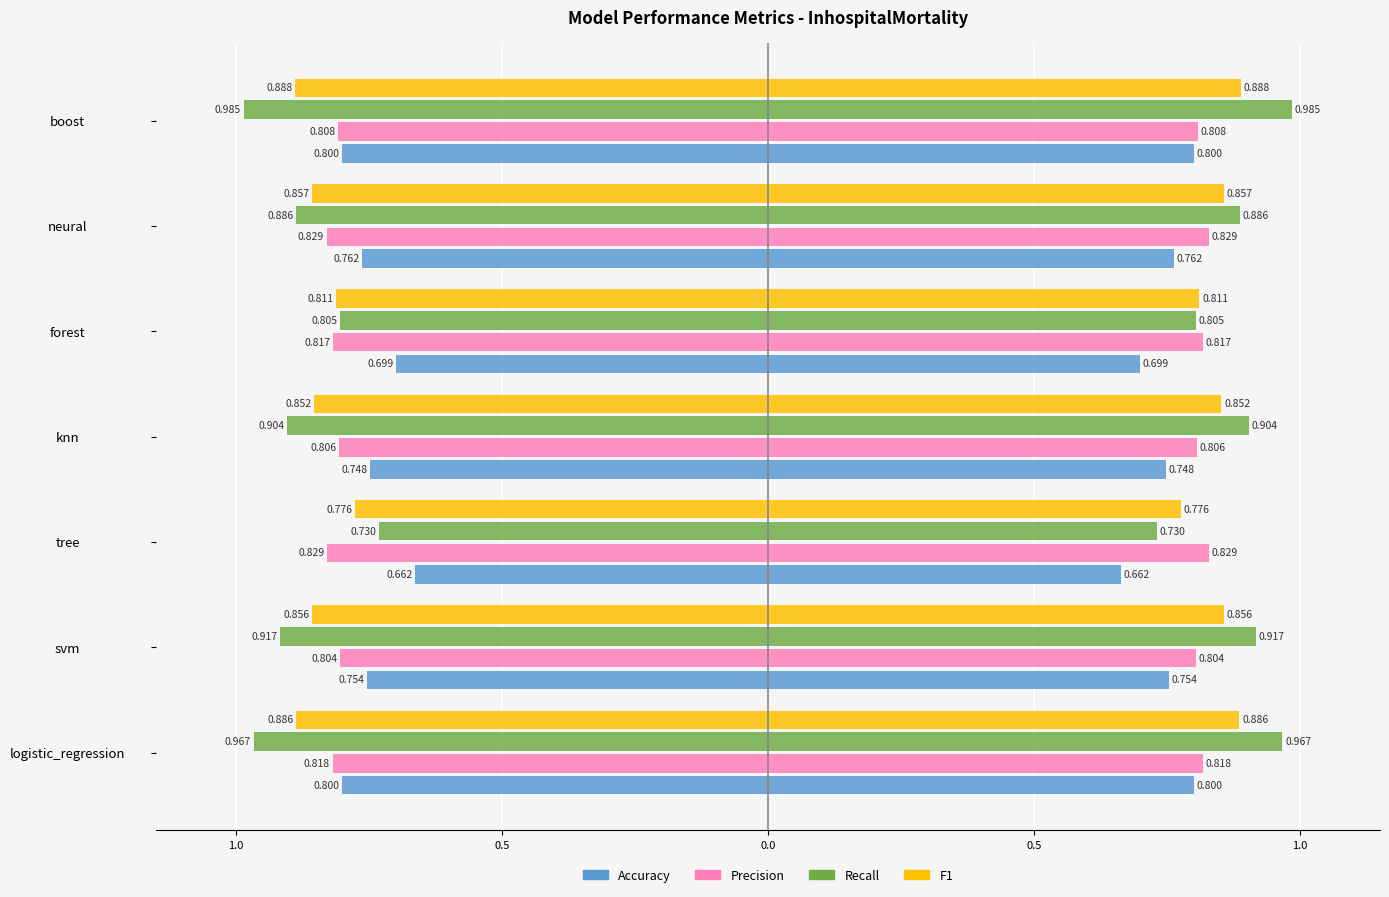

True or false: Recall has a value of -0.6 at svm.

False